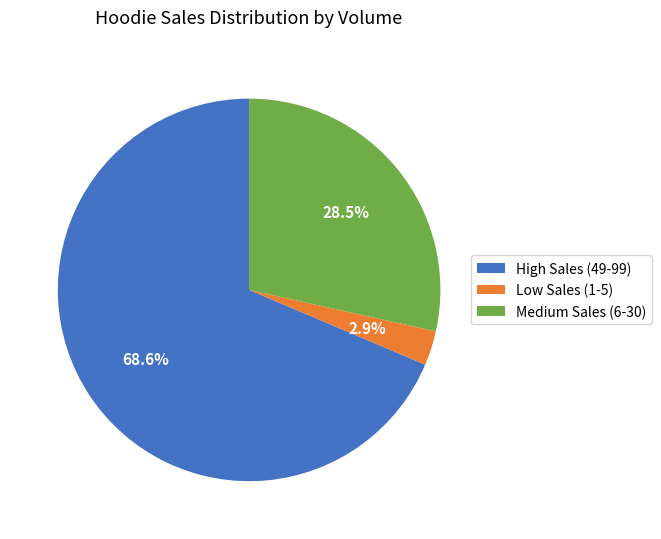

Between Low Sales (1-5) and Medium Sales (6-30), which is larger?

Medium Sales (6-30)